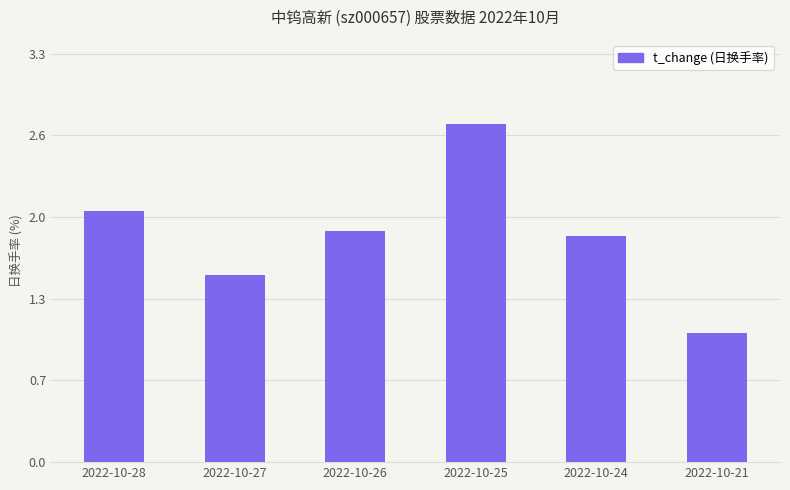

Rank the categories by value from highest to lowest.

2022-10-25, 2022-10-28, 2022-10-26, 2022-10-24, 2022-10-27, 2022-10-21